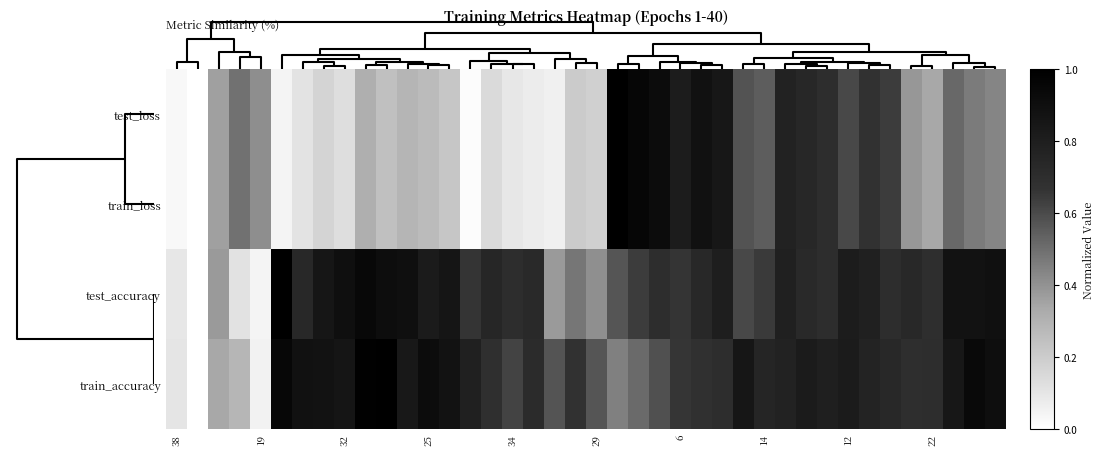

Which series has the largest range (max minus min)?

test_loss